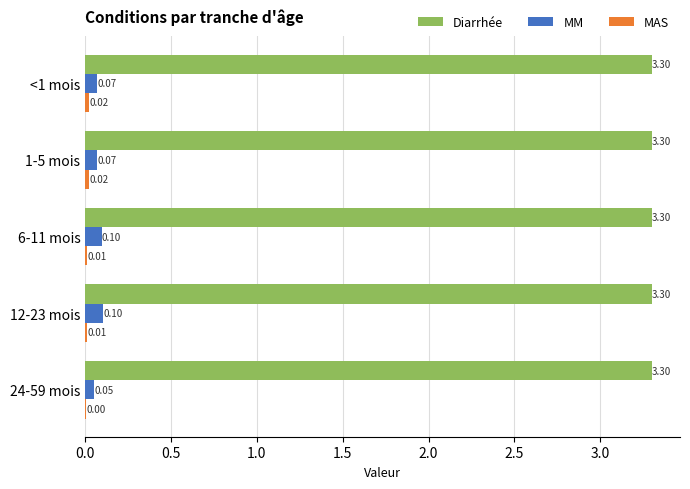

Between 1-5 mois and 6-11 mois, which series saw the biggest shift?

MM